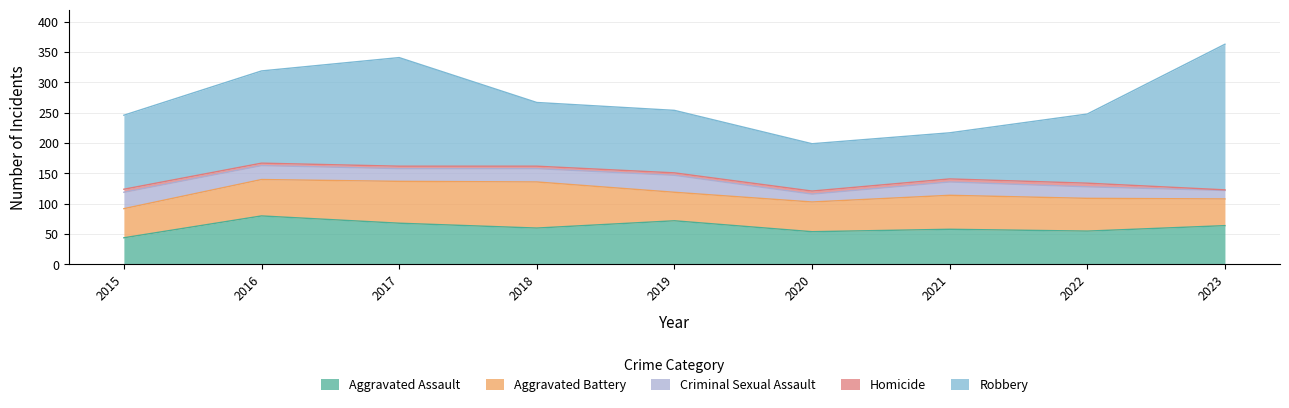

What is the maximum value for Criminal Sexual Assault?

28